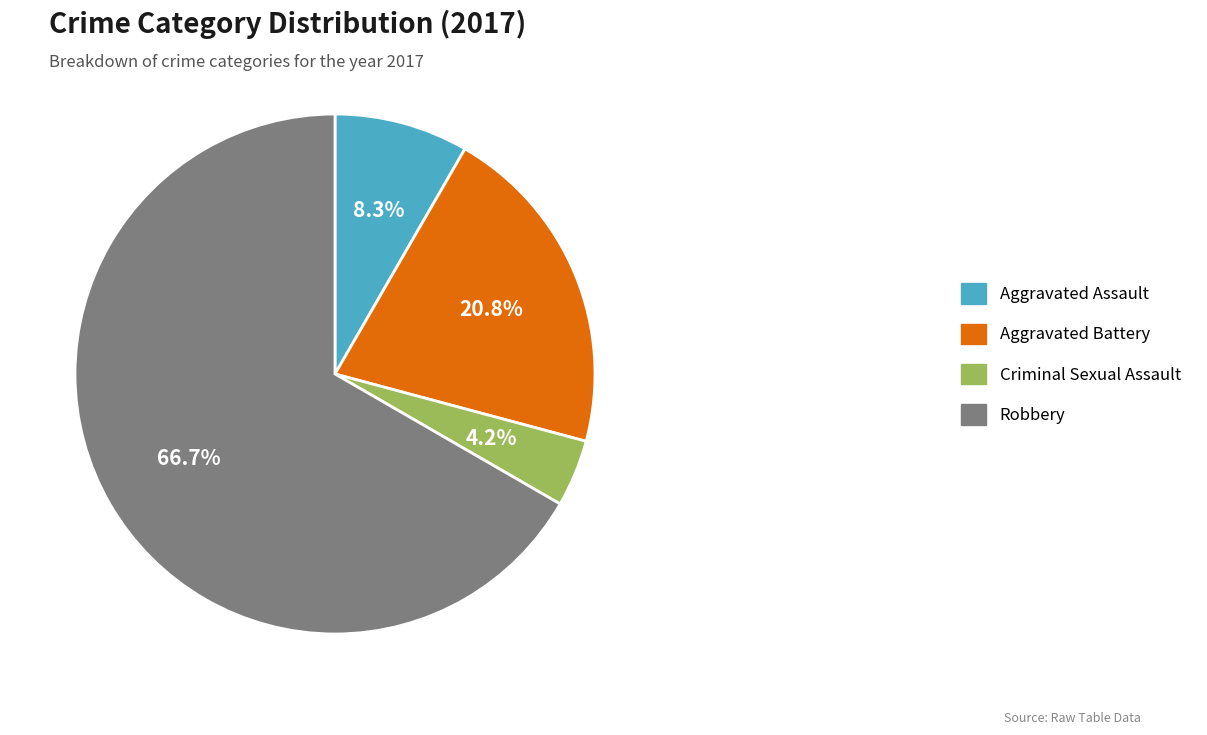

How many slices are in this pie chart?

4